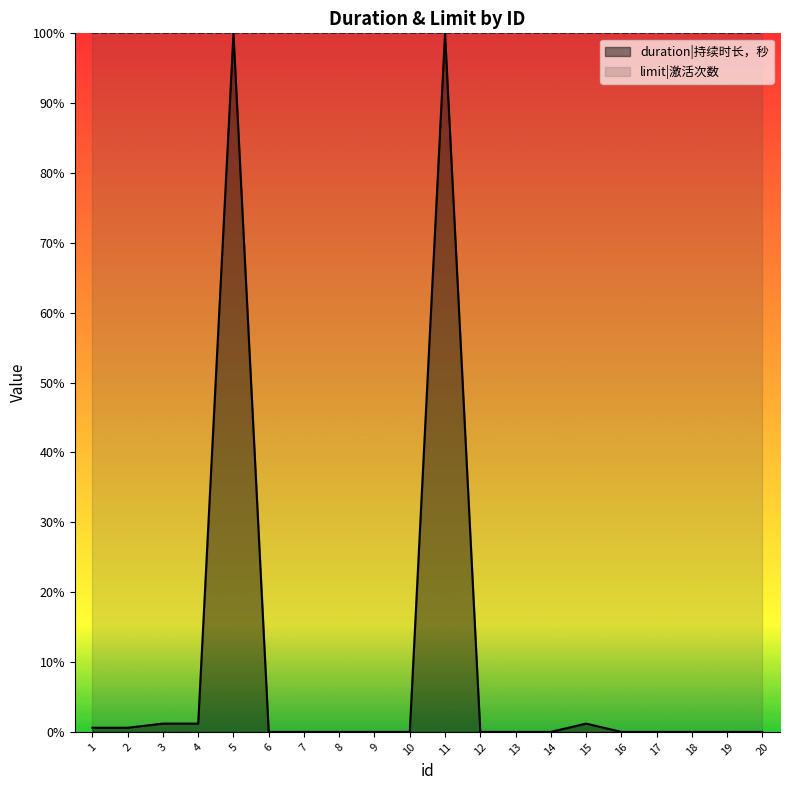

True or false: there are more than 2 points higher than both neighbors.

True